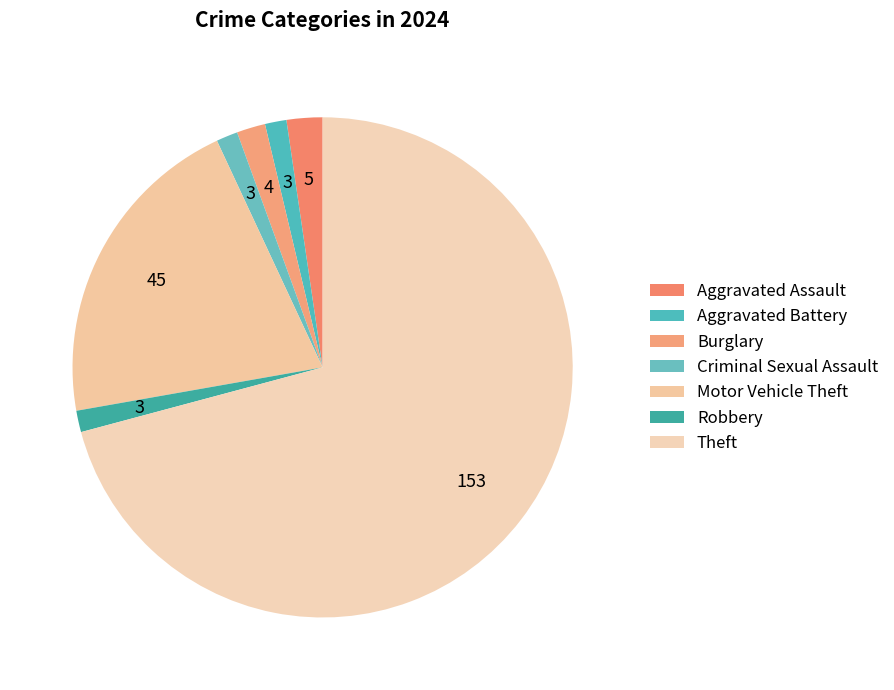

Rank the categories by value from highest to lowest.

Theft, Motor Vehicle Theft, Aggravated Assault, Burglary, Aggravated Battery, Criminal Sexual Assault, Robbery